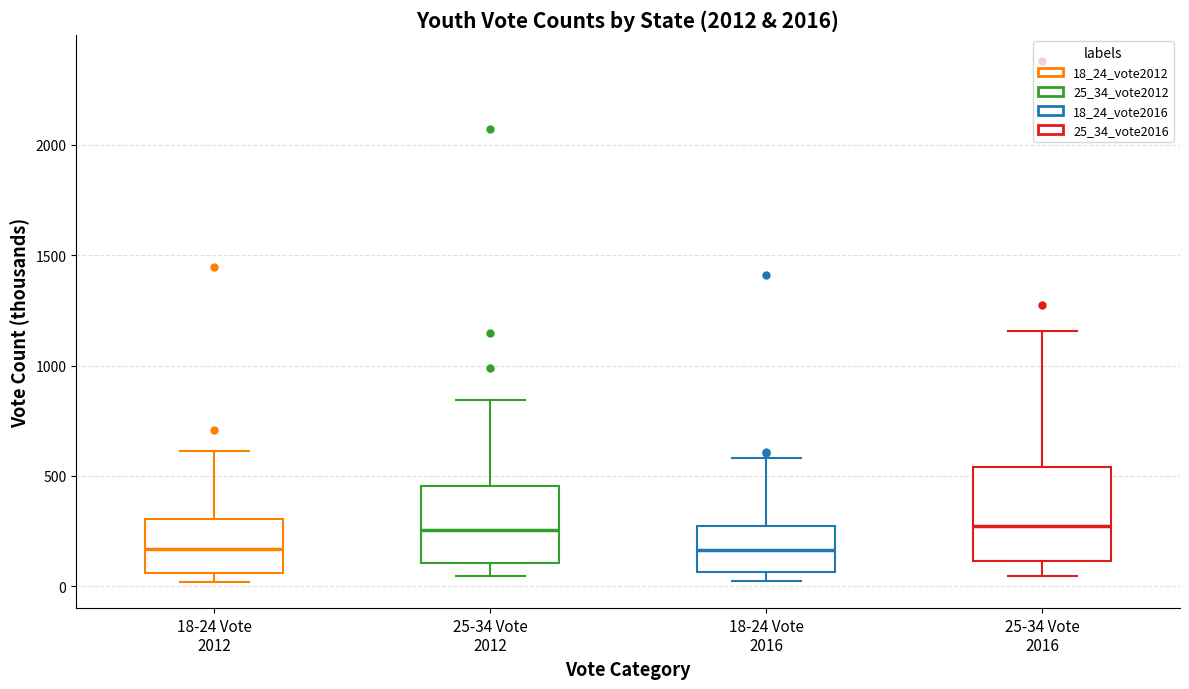

Reading left to right, read every box against the y-axis: the position of its median line, the range the box covers, and the ends of its whiskers. The values are not printed on the chart, so give them approximately, as read against the axis.

18-24 Vote 2012: median 150, box 50 to 300, whiskers 0 to 600
25-34 Vote 2012: median 250, box 100 to 450, whiskers 50 to 850
18-24 Vote 2016: median 150, box 50 to 250, whiskers 0 to 600
25-34 Vote 2016: median 250, box 100 to 550, whiskers 50 to 1150